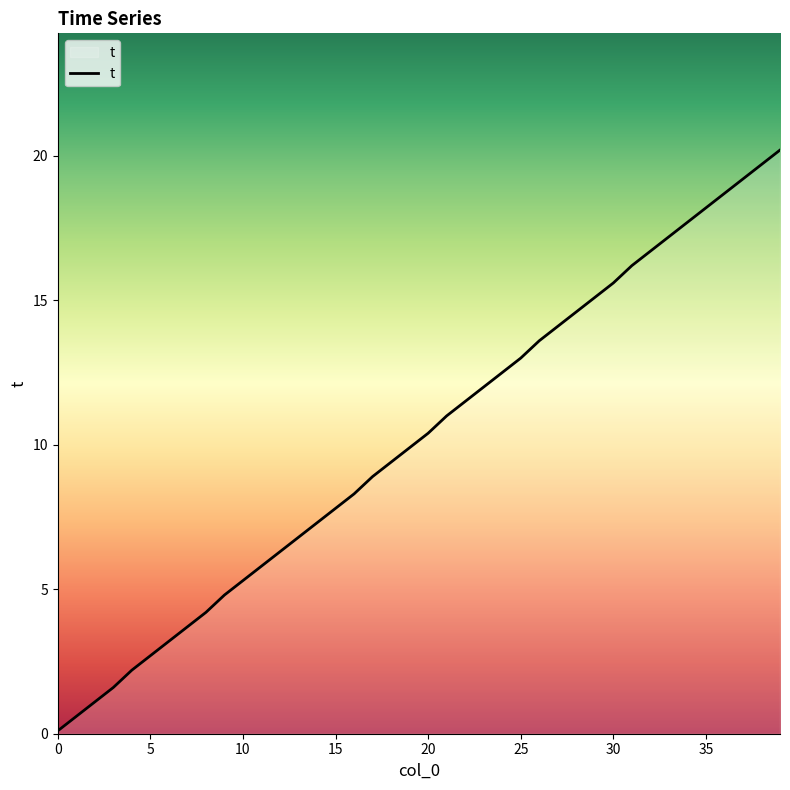

True or false: the data has more than 2 interior local peaks.

False